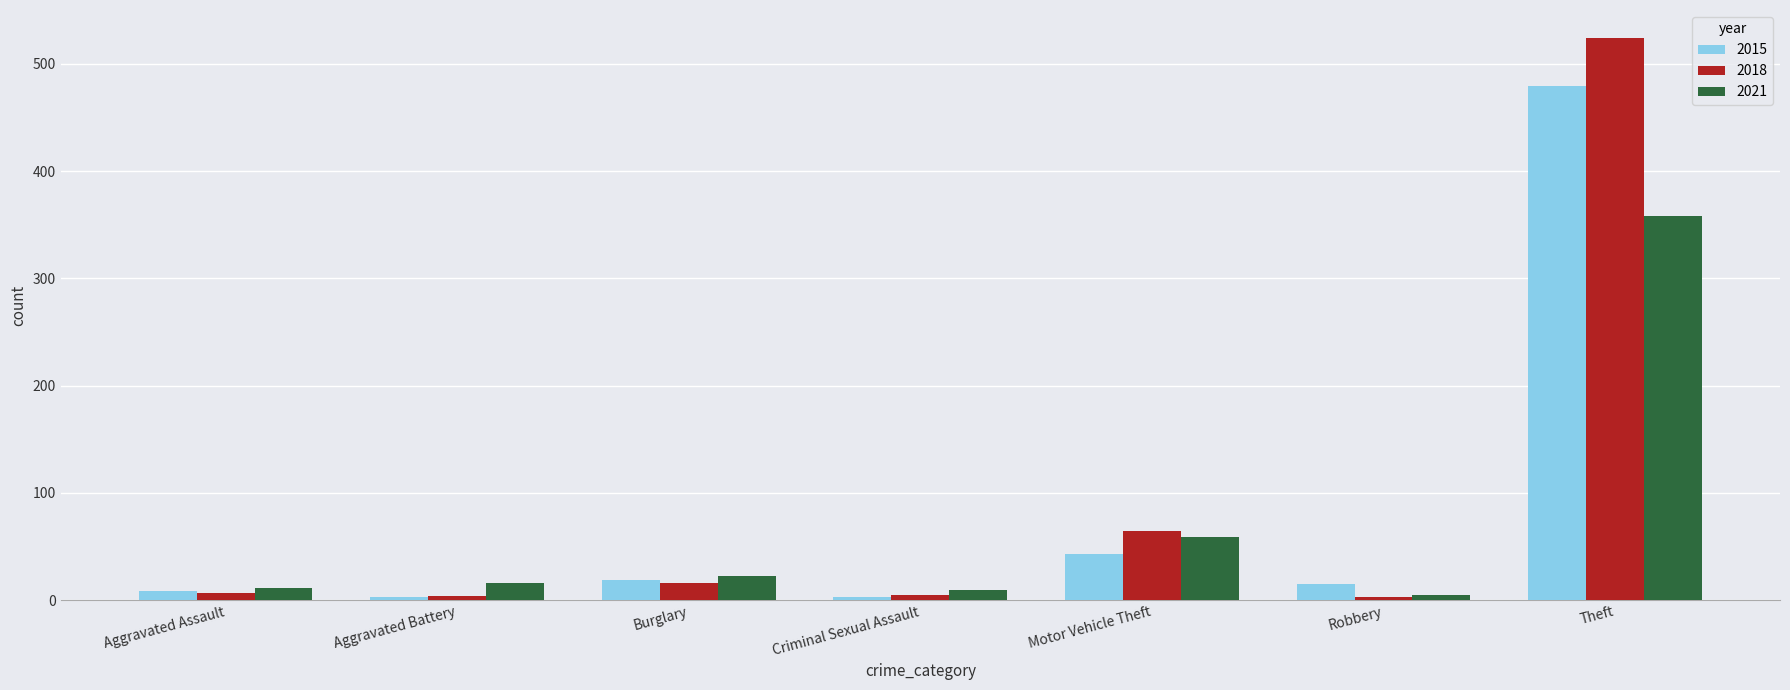

Which series has the largest total across all categories?

2018